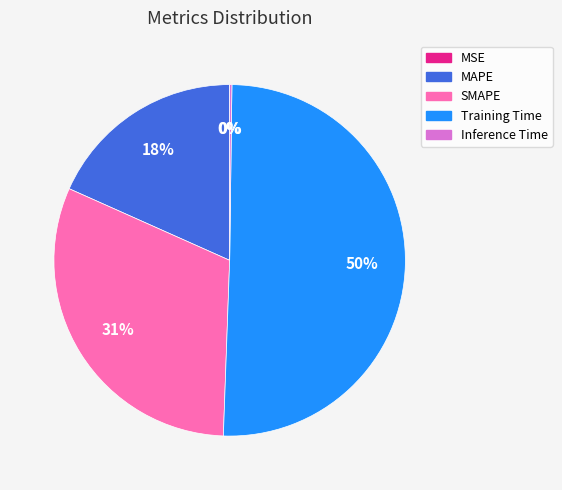

What is the largest slice in the pie chart?

Training Time